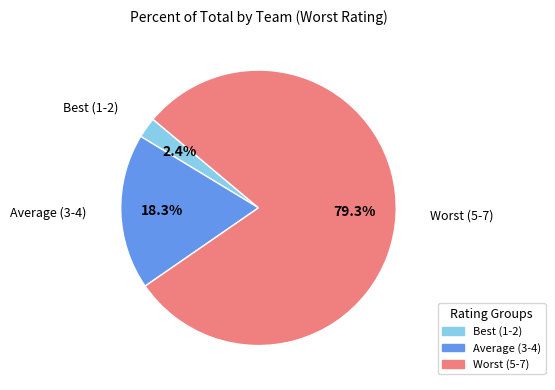

What portion of the pie excludes Best (1-2)?

97.6%